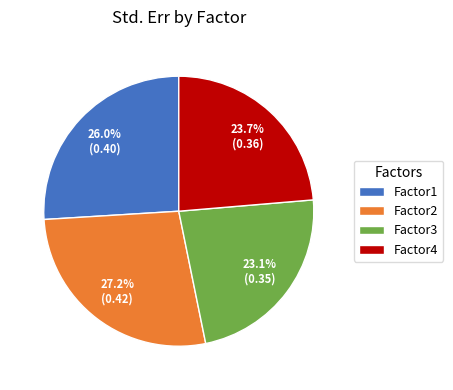

Combined, do Factor4 and Factor2 account for over 50%?

Yes